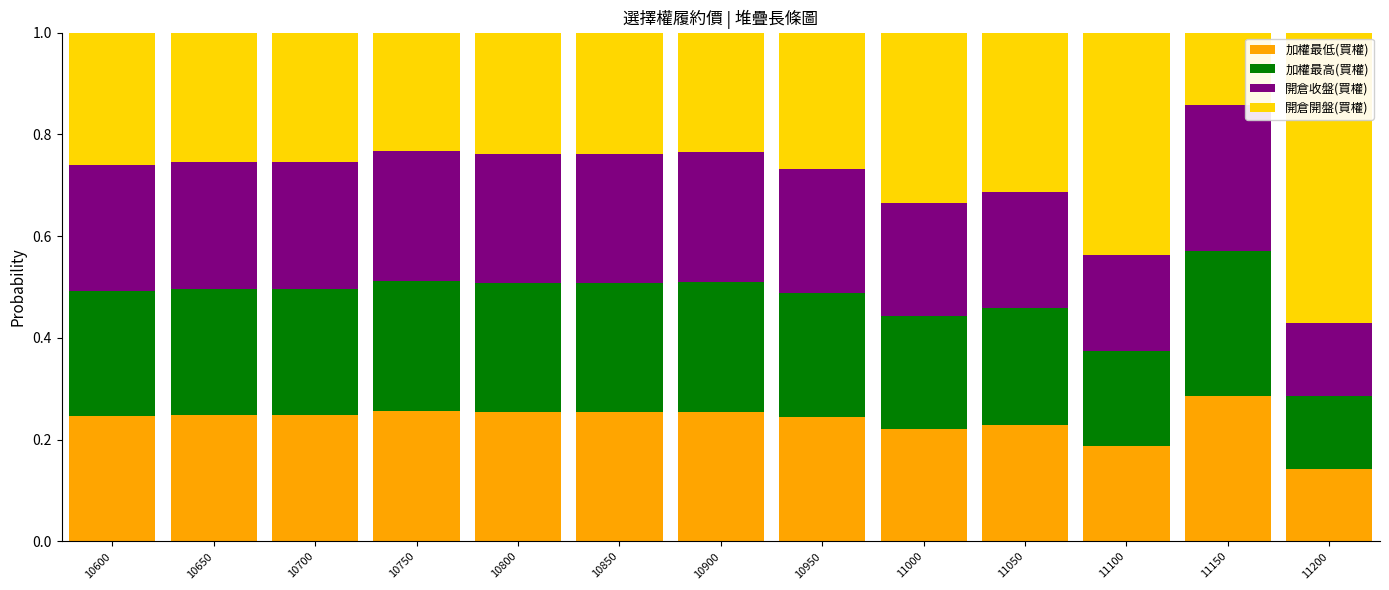

What is the total value across all series at 10700?

1.0